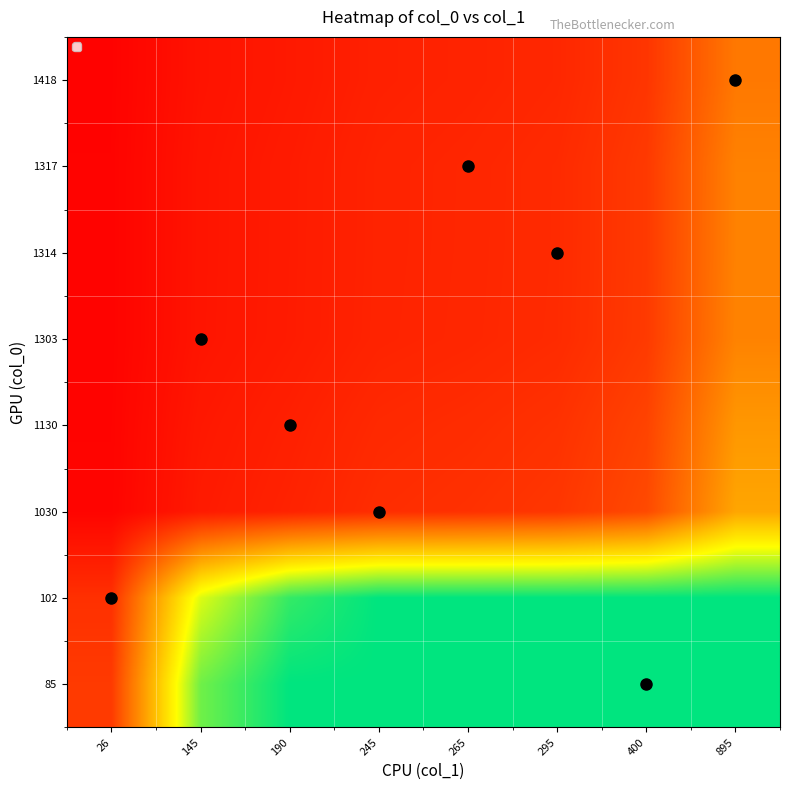

What is the difference between the highest and lowest values at 400?

859.0